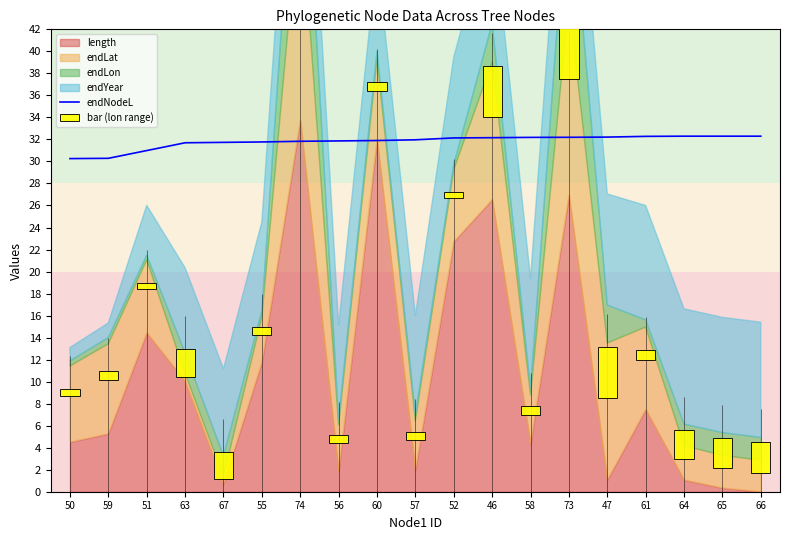

The value of endNodeL at 50 is 19.9. True or false?

False